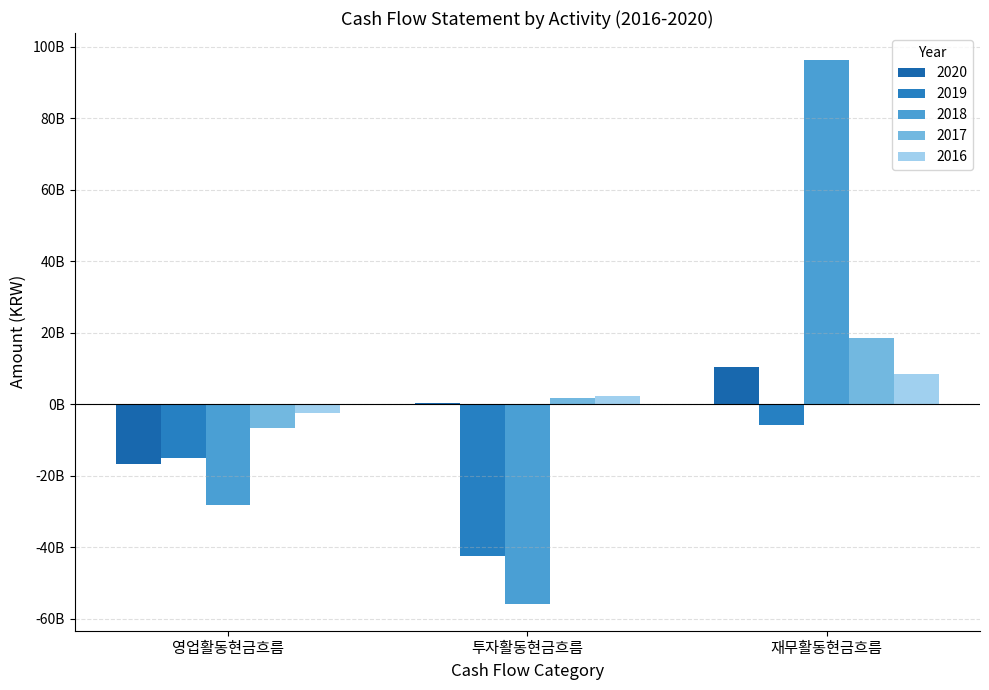

The 2020 series shows 15763769433 at 재무활동현금흐름. True or false?

False